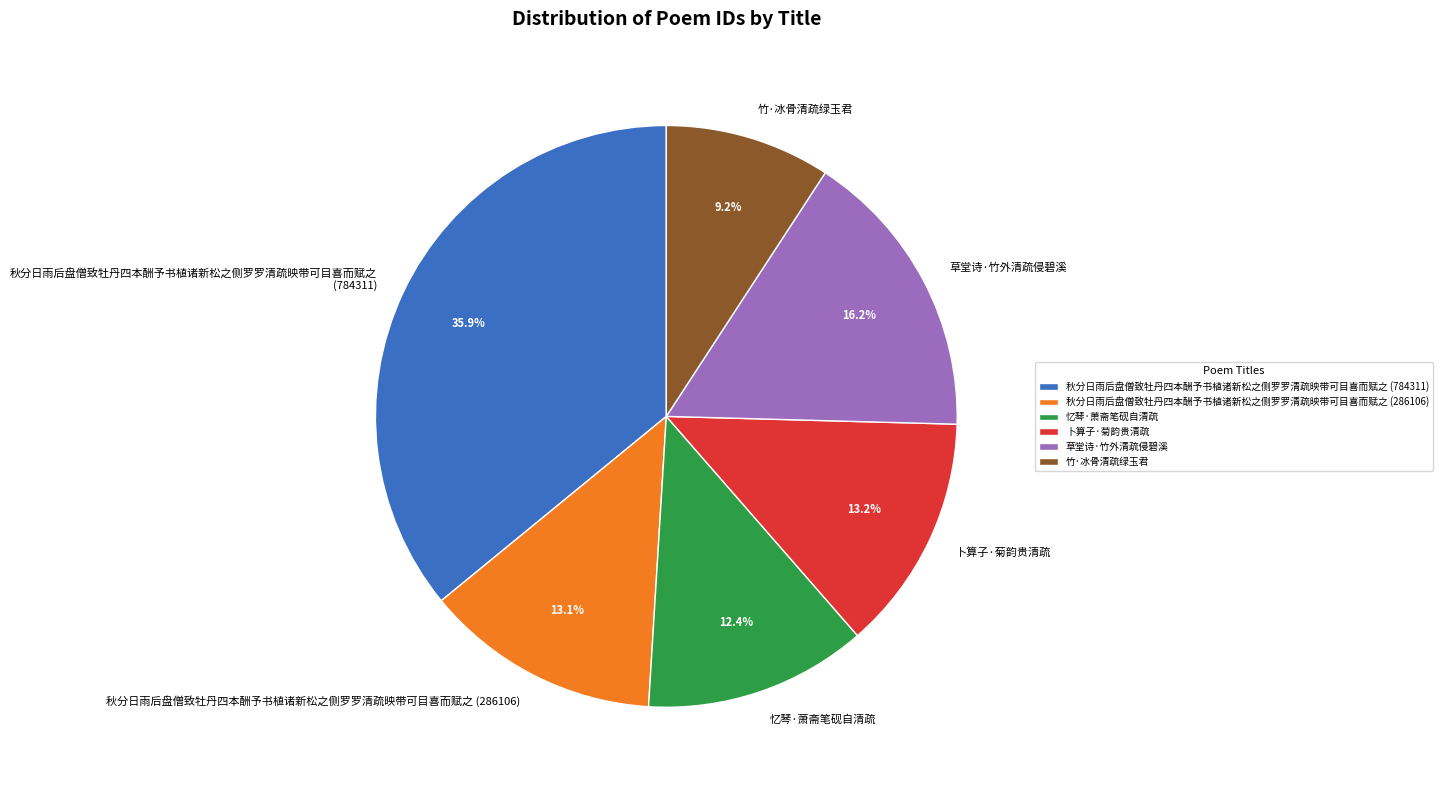

Between 竹·冰骨清疏绿玉君 and 卜算子·菊韵贵清疏, which is larger?

卜算子·菊韵贵清疏